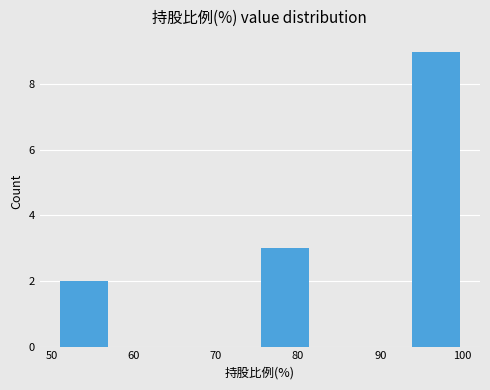

Reading left to right, transcribe this chart: for each bar, give the range it covers on the x-axis and its height. Neither the bar edges nor the heights are printed on the chart, so give them approximately, as read against the axes.

51 to 57: 2
57 to 63: 0
63 to 69: 0
69 to 76: 0
76 to 82: 3
82 to 88: 0
88 to 94: 0
94 to 100: 9